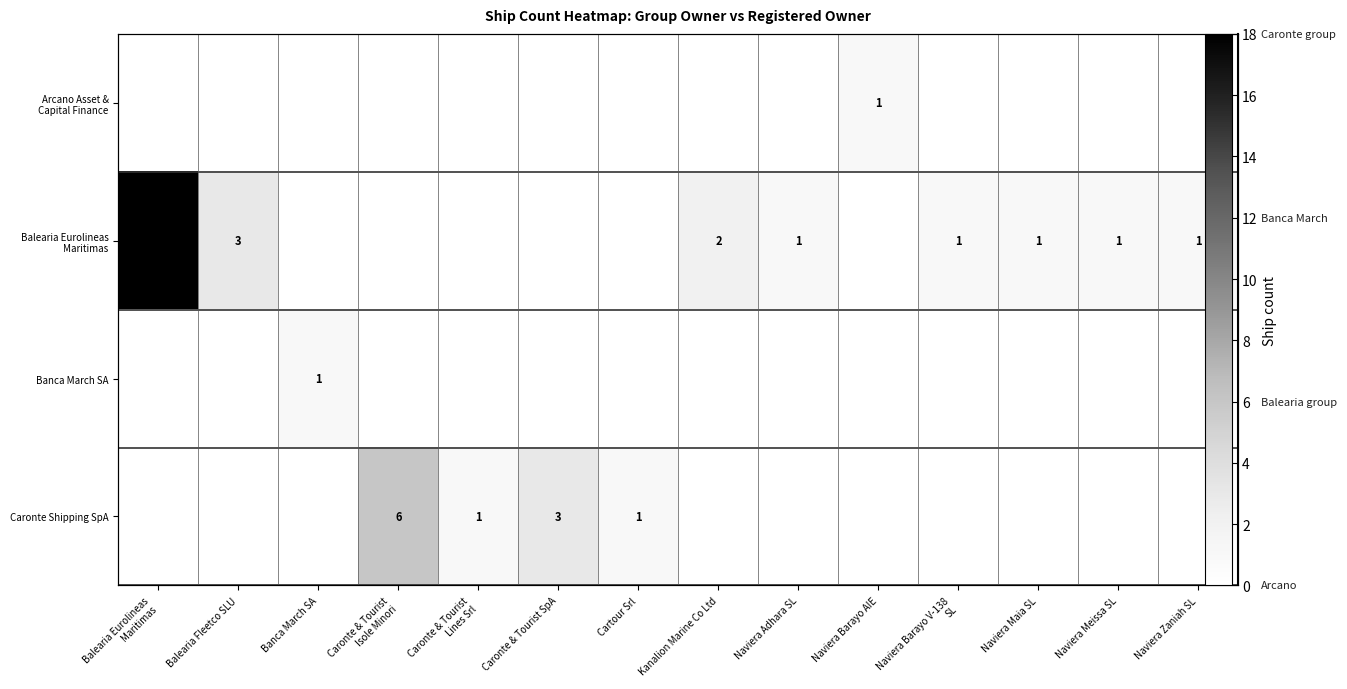

Which series changed the most between Caronte & Tourist SpA and Cartour Srl?

row_3